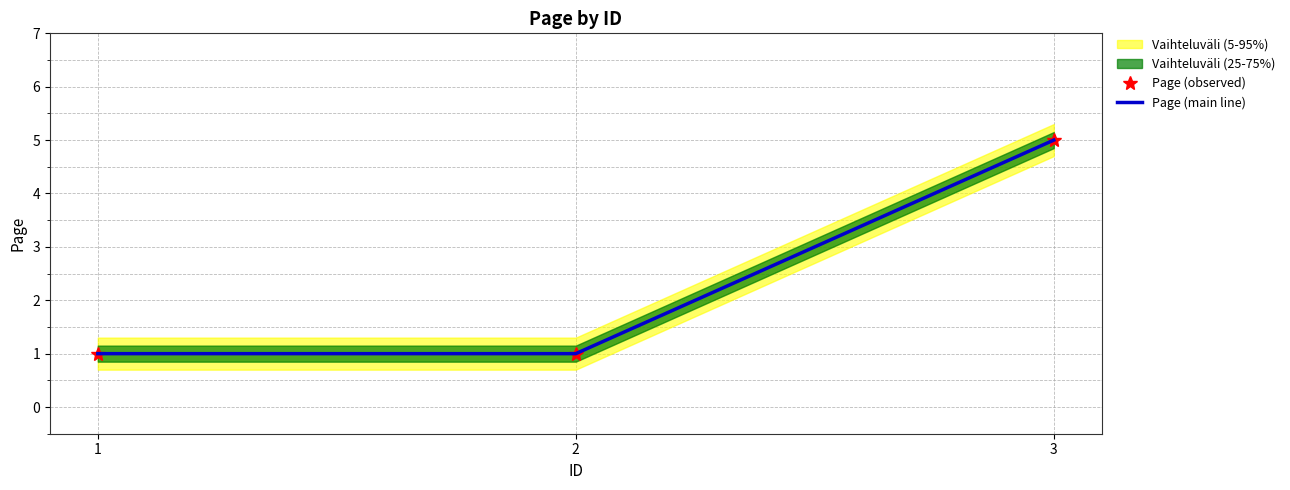

What is the average value of the Page (observed) series?

2